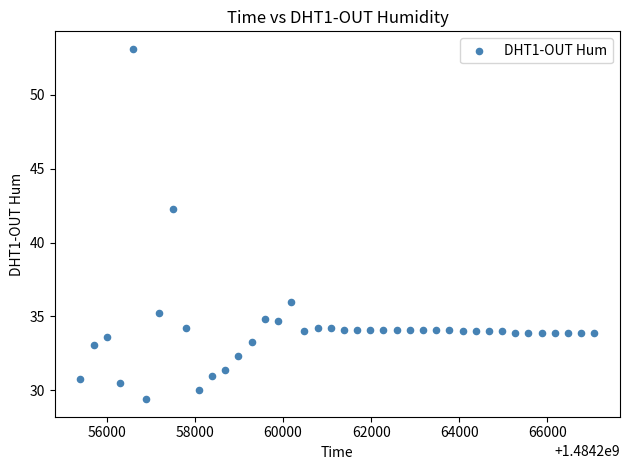

What is the range of Y values (max minus min)?

23.7